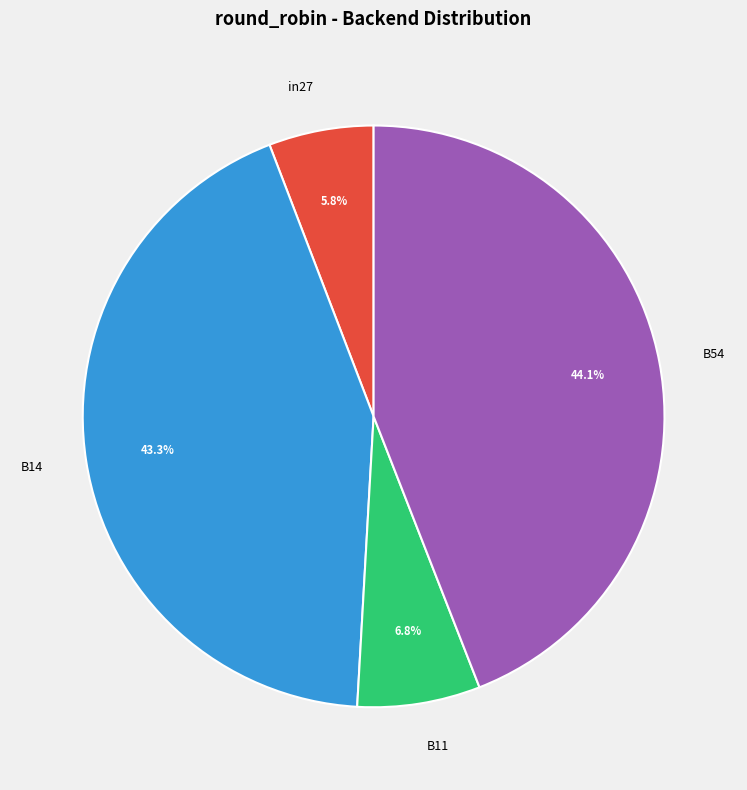

Is it true that B11 is 7% of the pie?

True